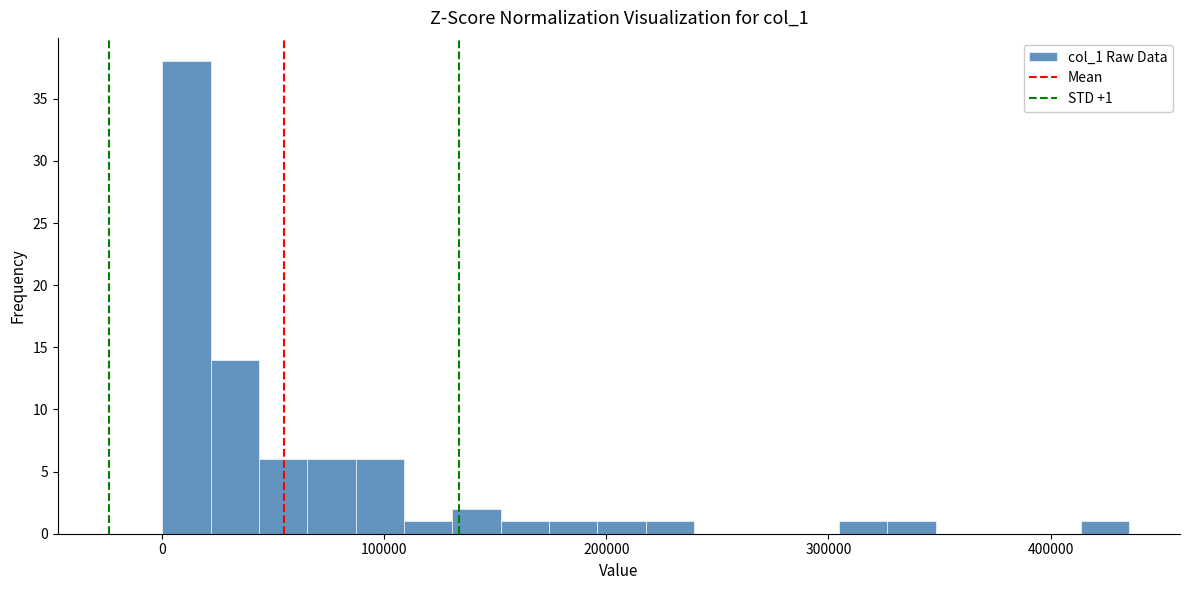

Read against the x-axis, roughly where is the centre of the tallest bar?

10000